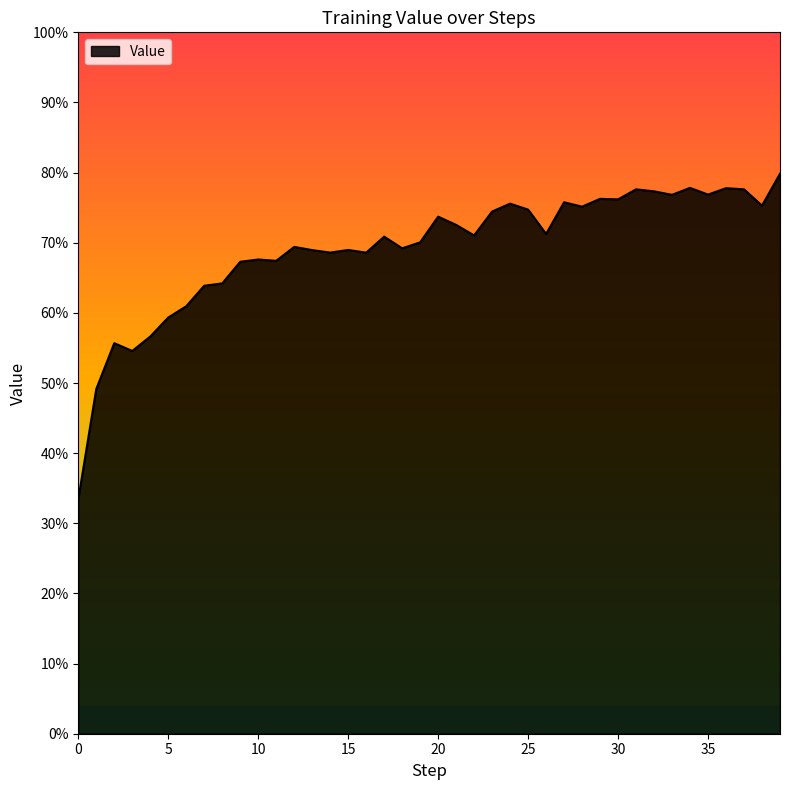

Does the chart display data point markers on the line(s)?

No